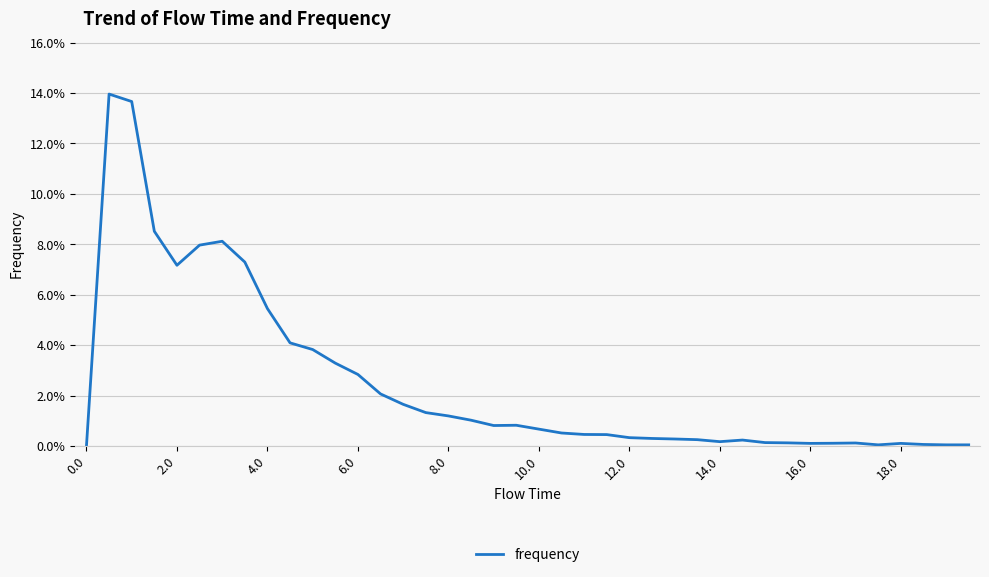

Is this an area chart (filled region under the line)?

No